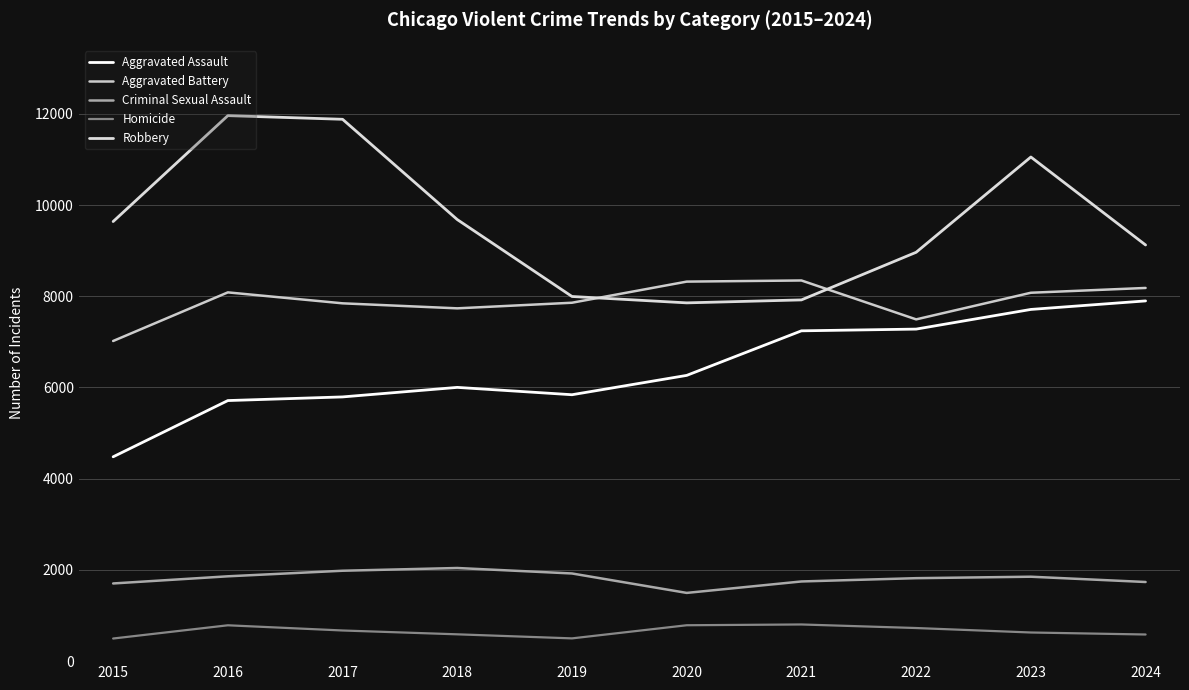

Which category has the lowest value in the Aggravated Battery series?

2015